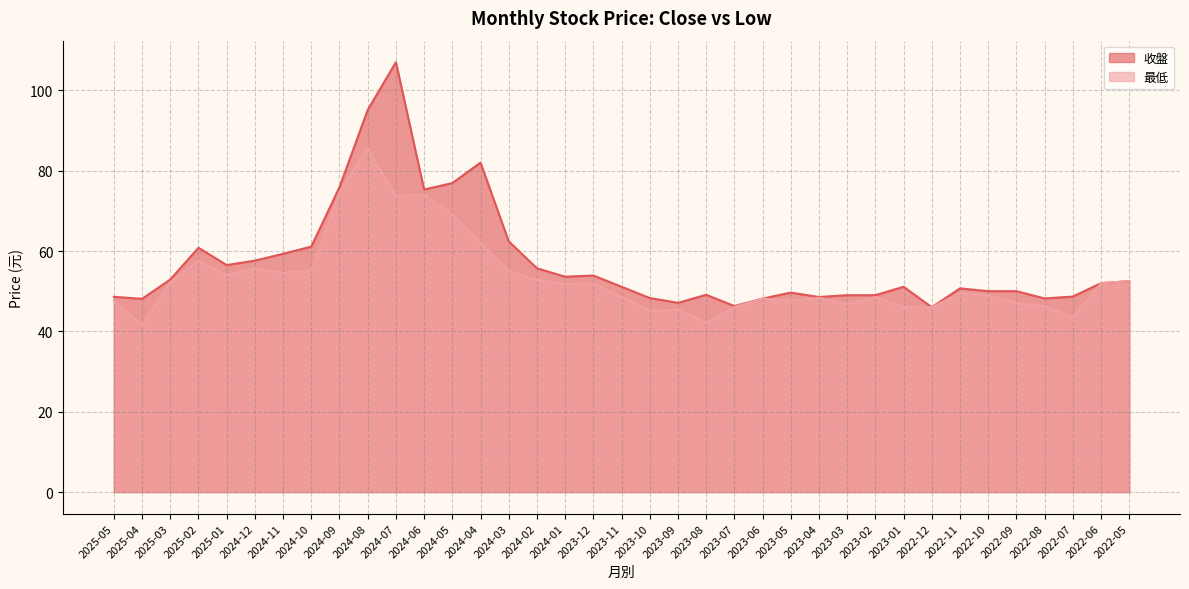

The value of 收盤 at 2024-05 is 76.9. True or false?

True